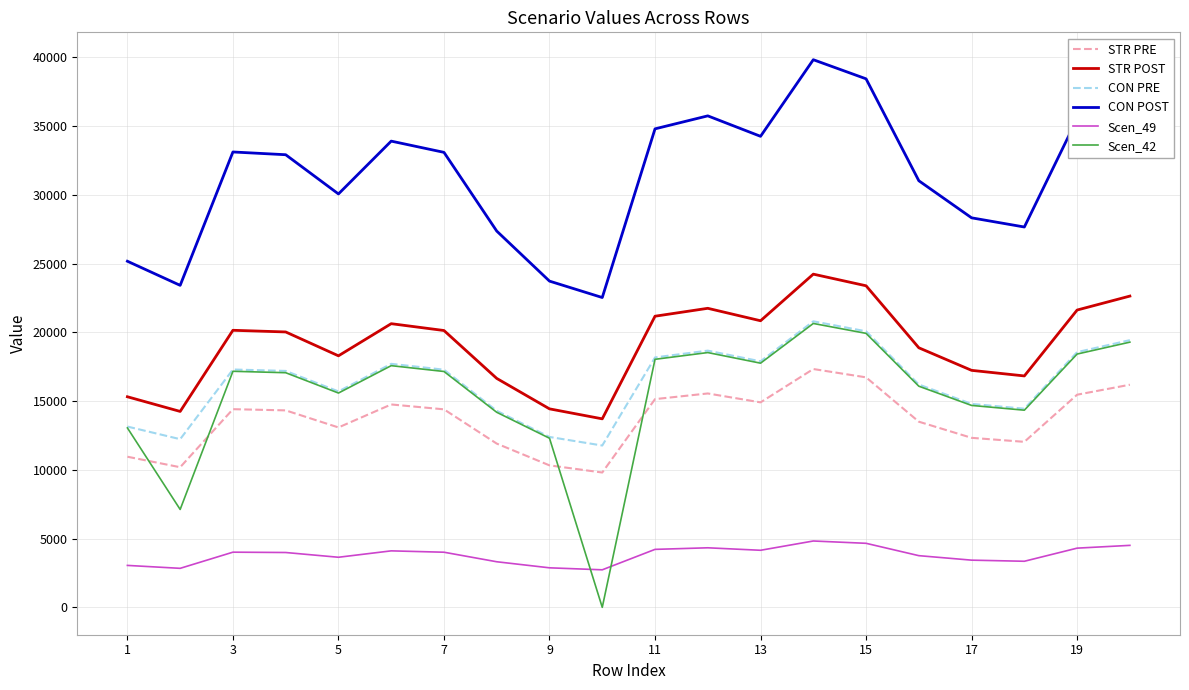

Which series has the widest spread of values?

Scen_42